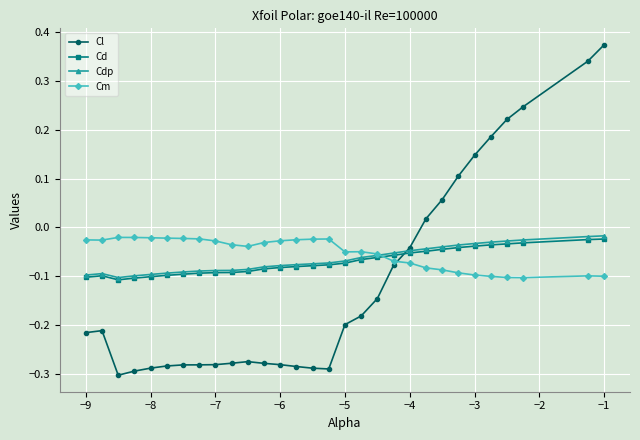

At how many categories does at least one series exceed 0?

9